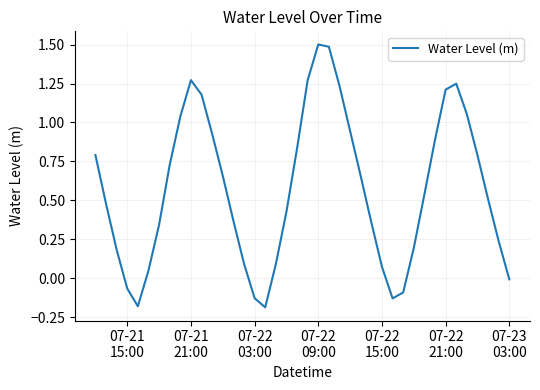

What is the maximum value shown in the chart?

1.5